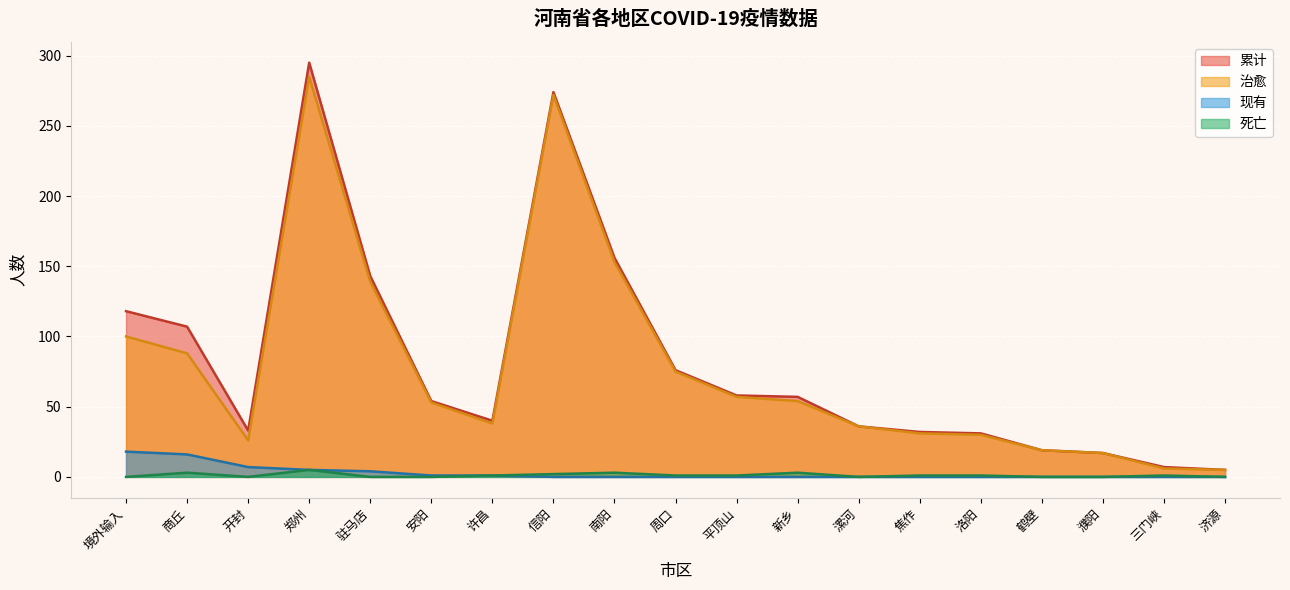

Reading left to right, extract all data points from this chart.

累计: 境外输入=118	商丘=107	开封=33	郑州=295	驻马店=143	安阳=54	许昌=40	信阳=274	南阳=156	周口=76	平顶山=58	新乡=57	漯河=36	焦作=32	洛阳=31	鹤壁=19	濮阳=17	三门峡=7	济源=5
治愈: 境外输入=100	商丘=88	开封=26	郑州=285	驻马店=139	安阳=53	许昌=38	信阳=272	南阳=153	周口=75	平顶山=57	新乡=54	漯河=36	焦作=31	洛阳=30	鹤壁=19	濮阳=17	三门峡=6	济源=5
现有: 境外输入=18	商丘=16	开封=7	郑州=5	驻马店=4	安阳=1	许昌=1	信阳=0	南阳=0	周口=0	平顶山=0	新乡=0	漯河=0	焦作=0	洛阳=0	鹤壁=0	濮阳=0	三门峡=0	济源=0
死亡: 境外输入=0	商丘=3	开封=0	郑州=5	驻马店=0	安阳=0	许昌=1	信阳=2	南阳=3	周口=1	平顶山=1	新乡=3	漯河=0	焦作=1	洛阳=1	鹤壁=0	濮阳=0	三门峡=1	济源=0